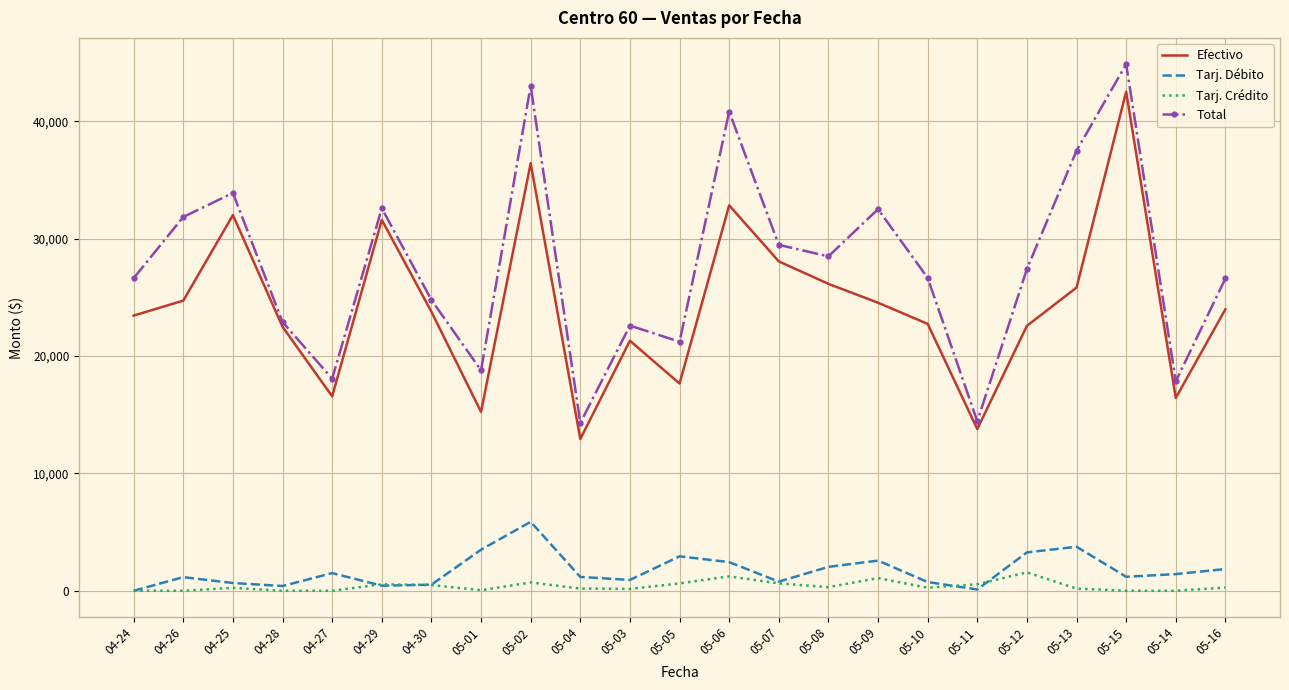

What is the difference between the Efectivo values at 05-05 and 04-26?

7061.1